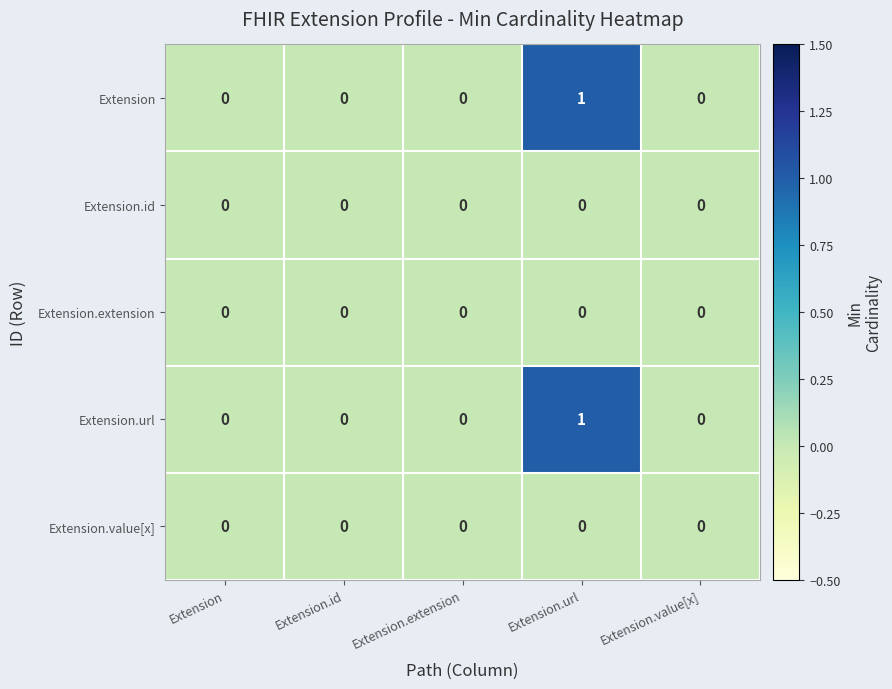

At which category is the sum across all series the highest?

Extension.url